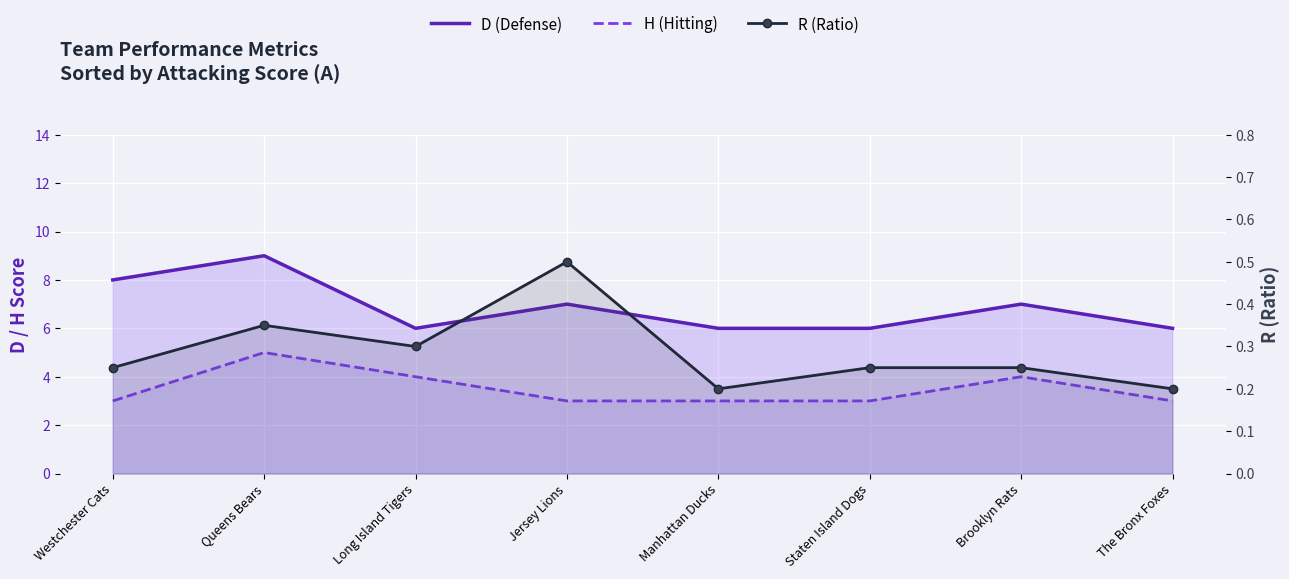

True or false: H (Hitting) and R (Ratio) cross at least once.

False